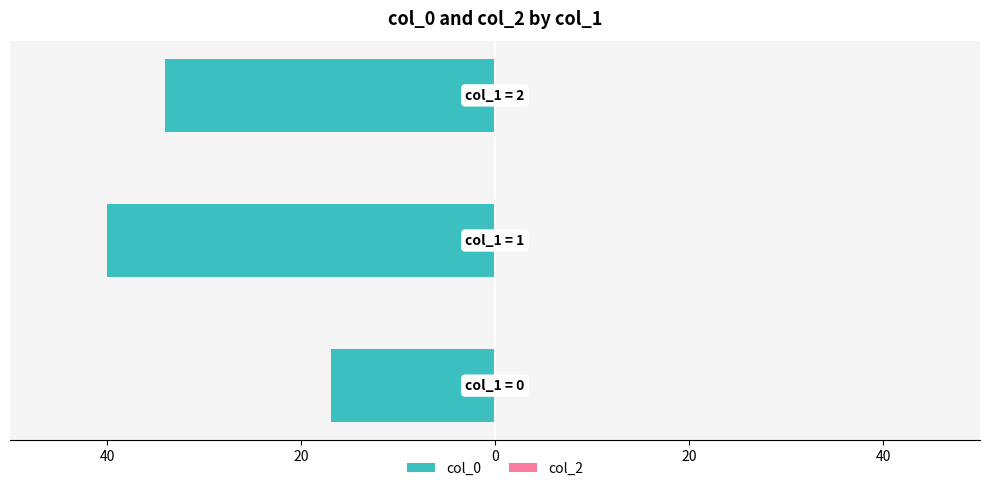

Are the bars horizontal?

Yes